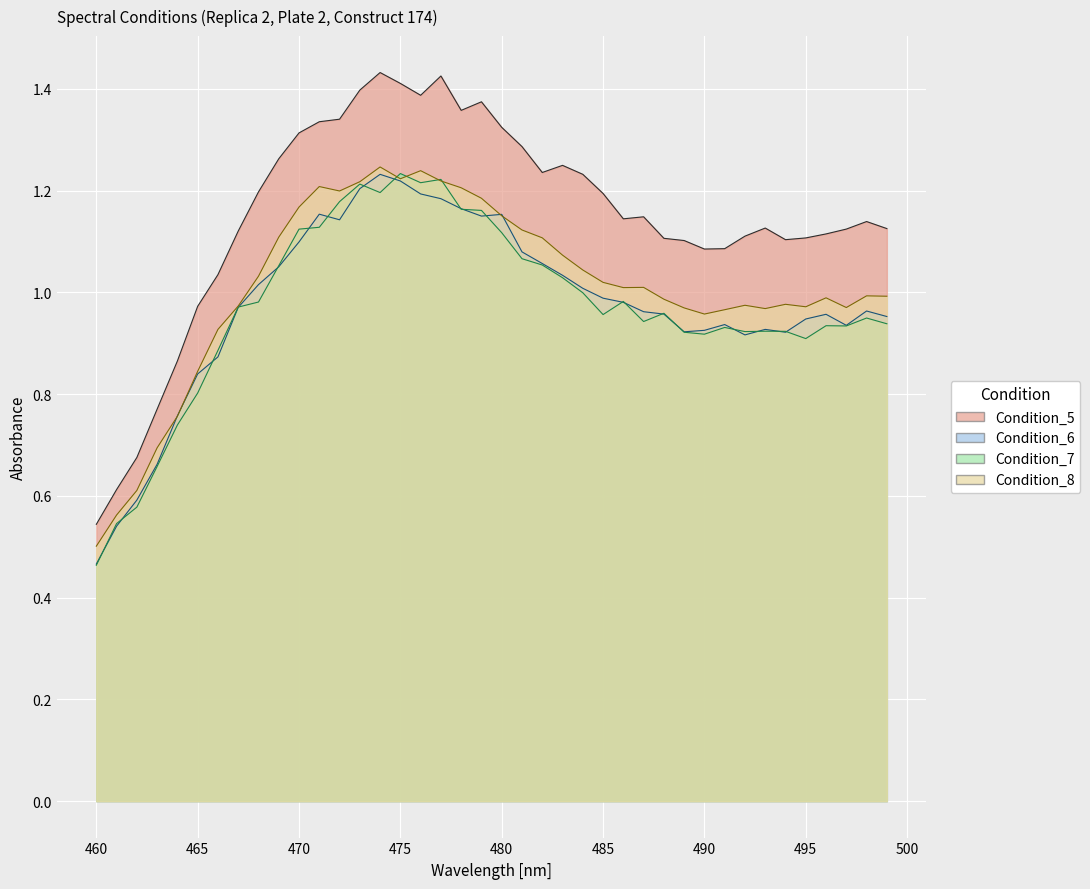

What value does the Condition_8 series have at 499?

1.0